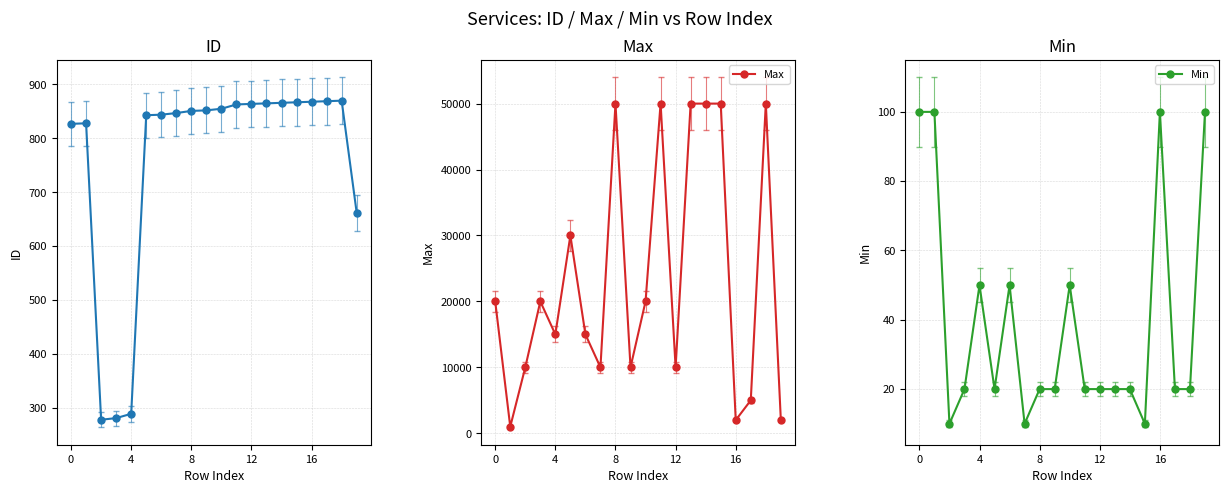

The value of Max at 12 is 10000. True or false?

True